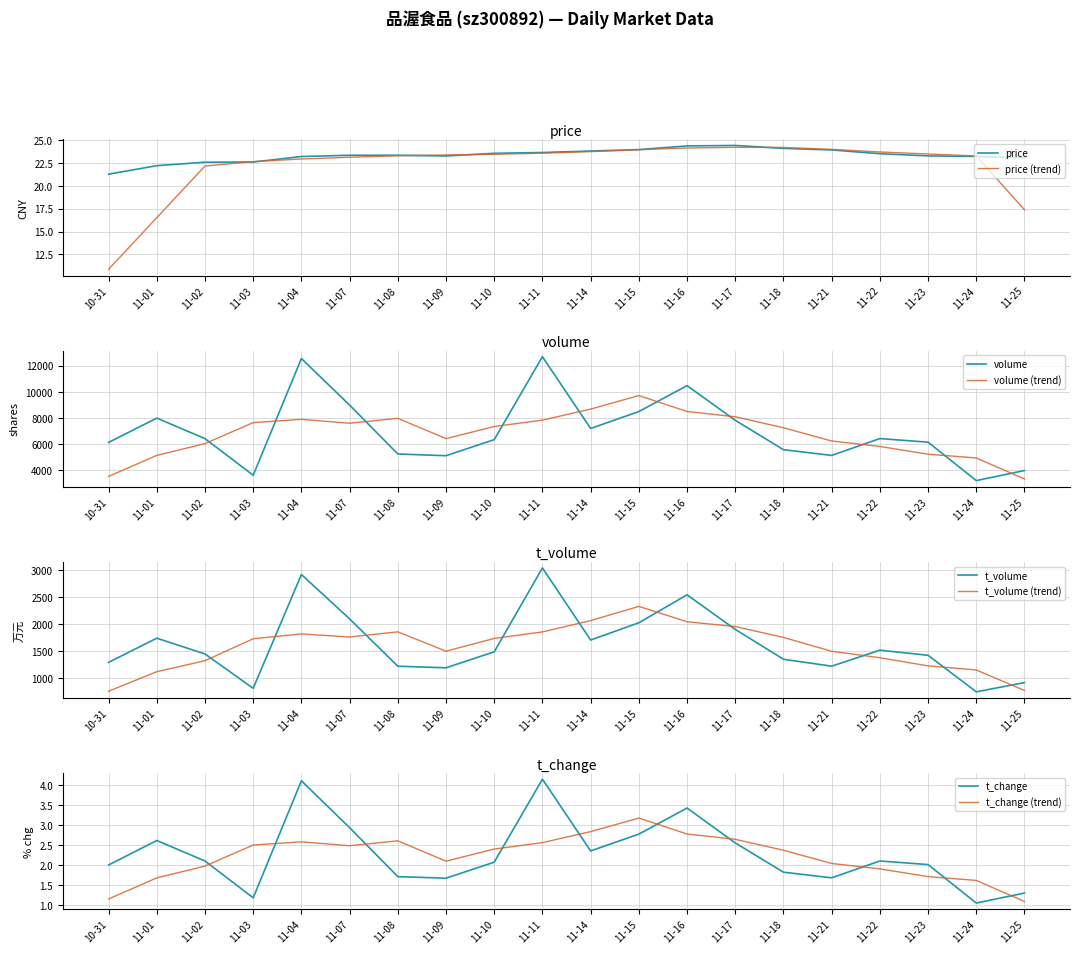

Is the value of price at 11-18 greater than the value of price (trend) at 11-04?

Yes